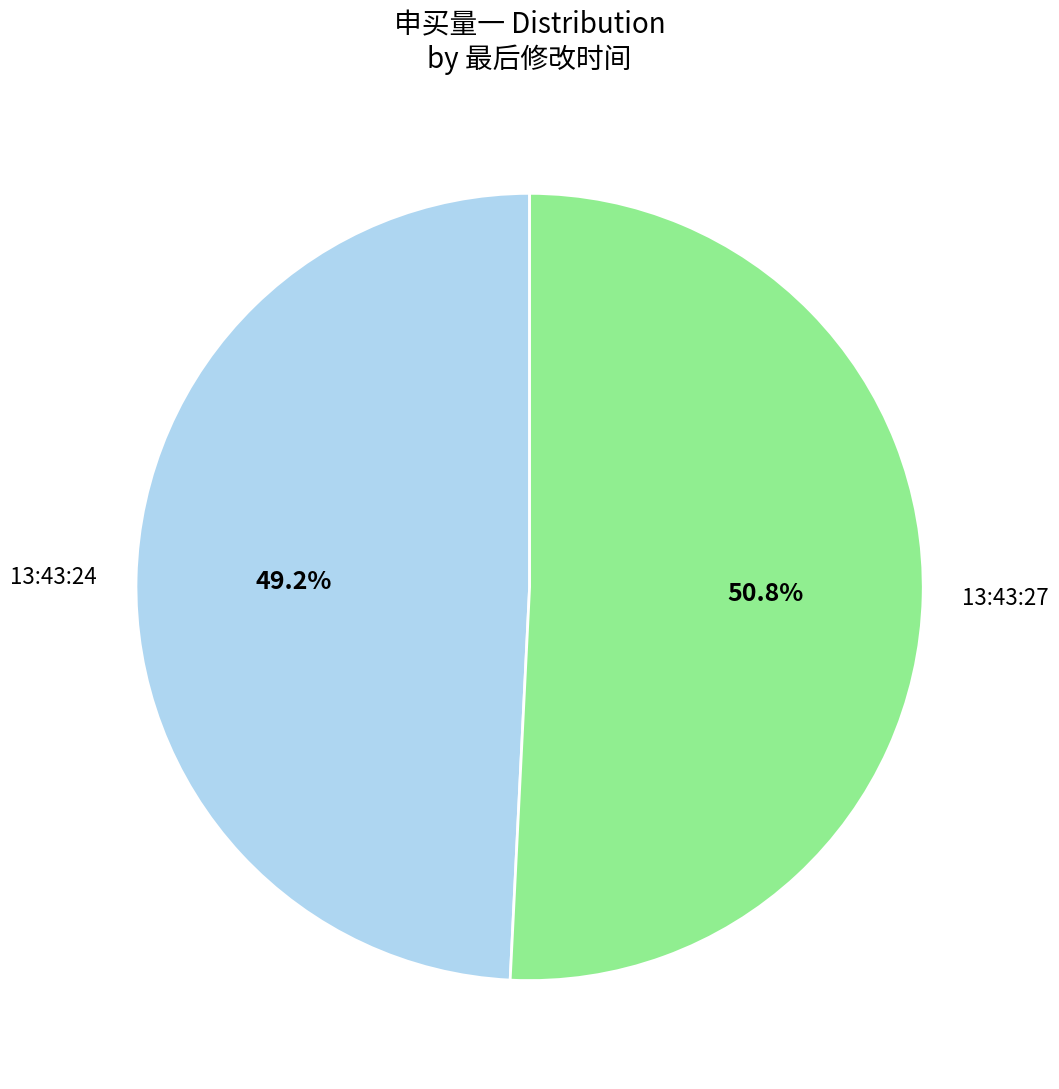

Count the number of slices in the pie.

2